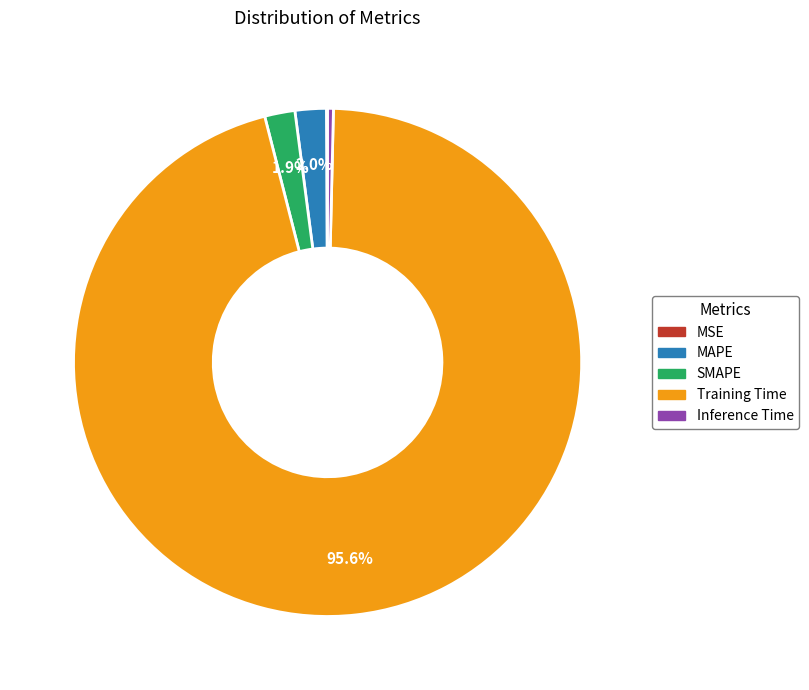

Is the sum of MAPE and Inference Time greater than half?

No